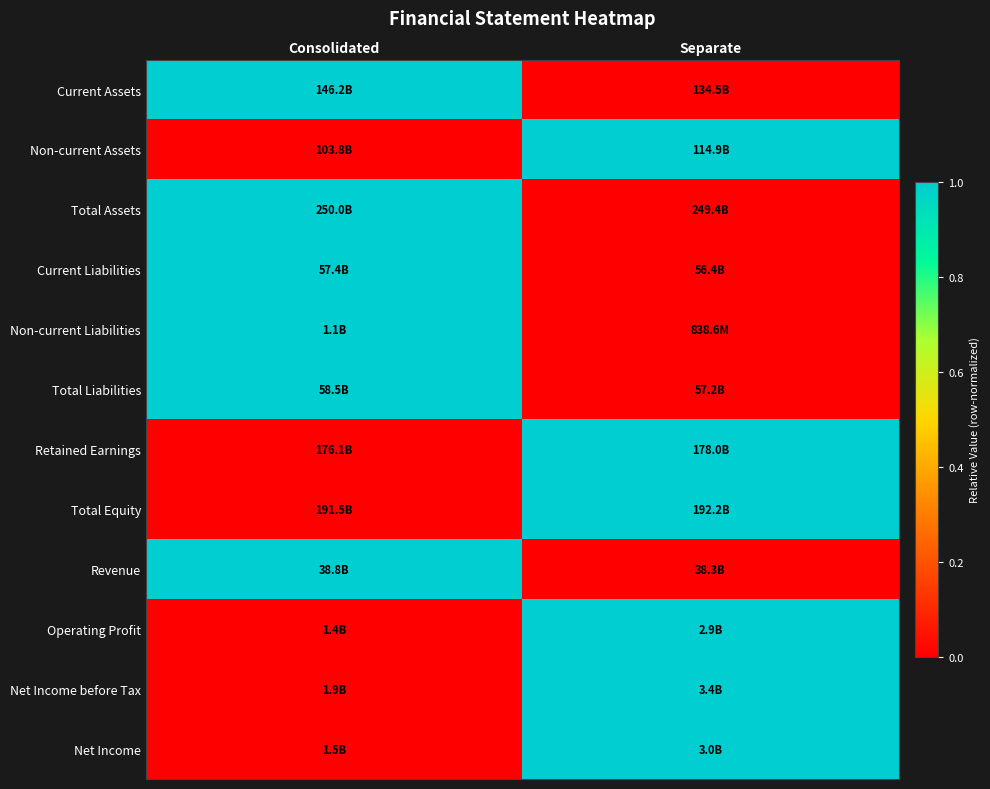

At which category does the chart reach its minimum across all series?

Separate